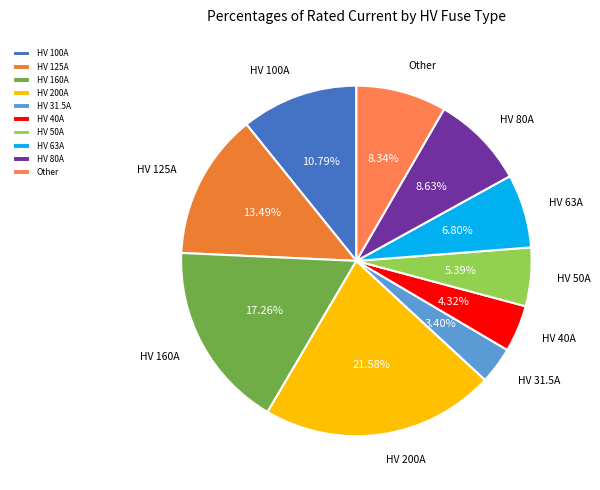

To the nearest percent, what percentage of the pie is HV 200A?

22%